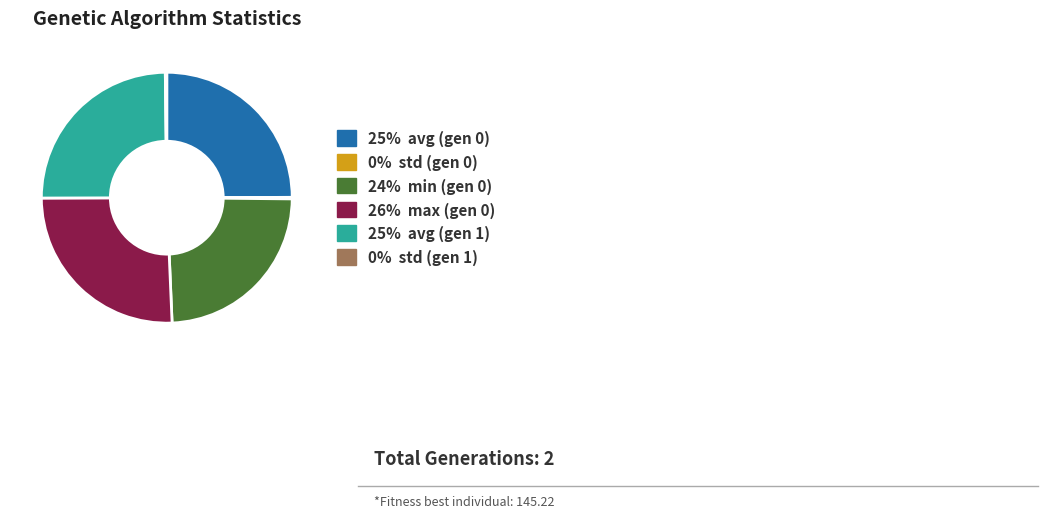

Is there any slice that represents more than half of the pie?

No